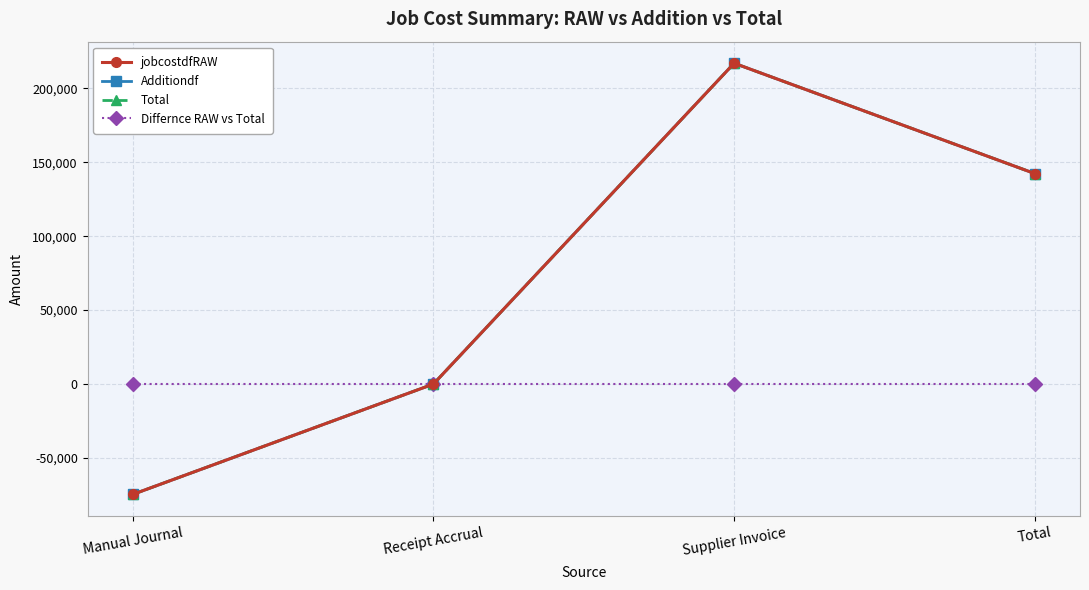

Is it true that jobcostdfRAW equals 202139 at Total?

False